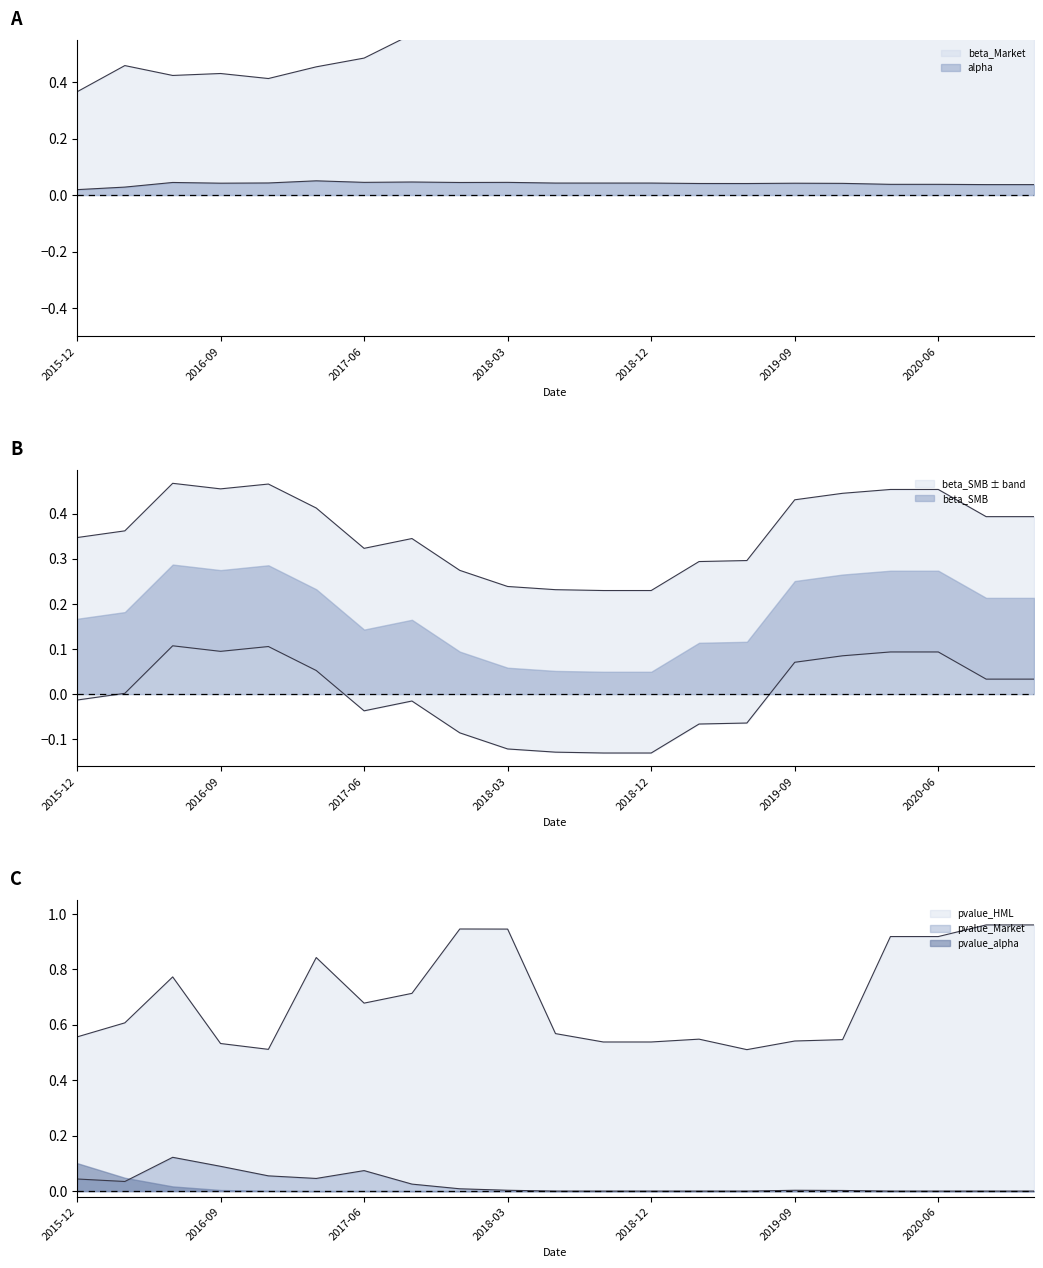

Which series has the largest range (max minus min)?

beta_Market